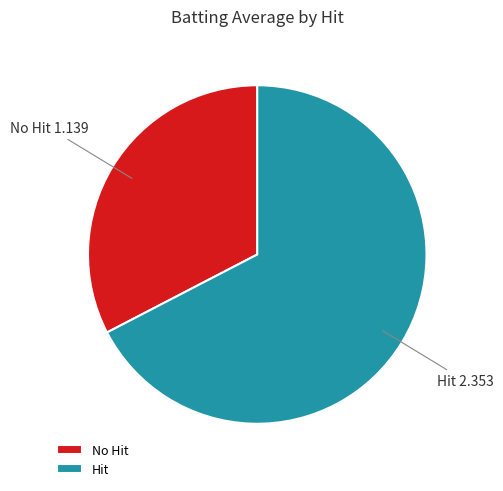

Which has a higher value, No Hit or Hit?

Hit